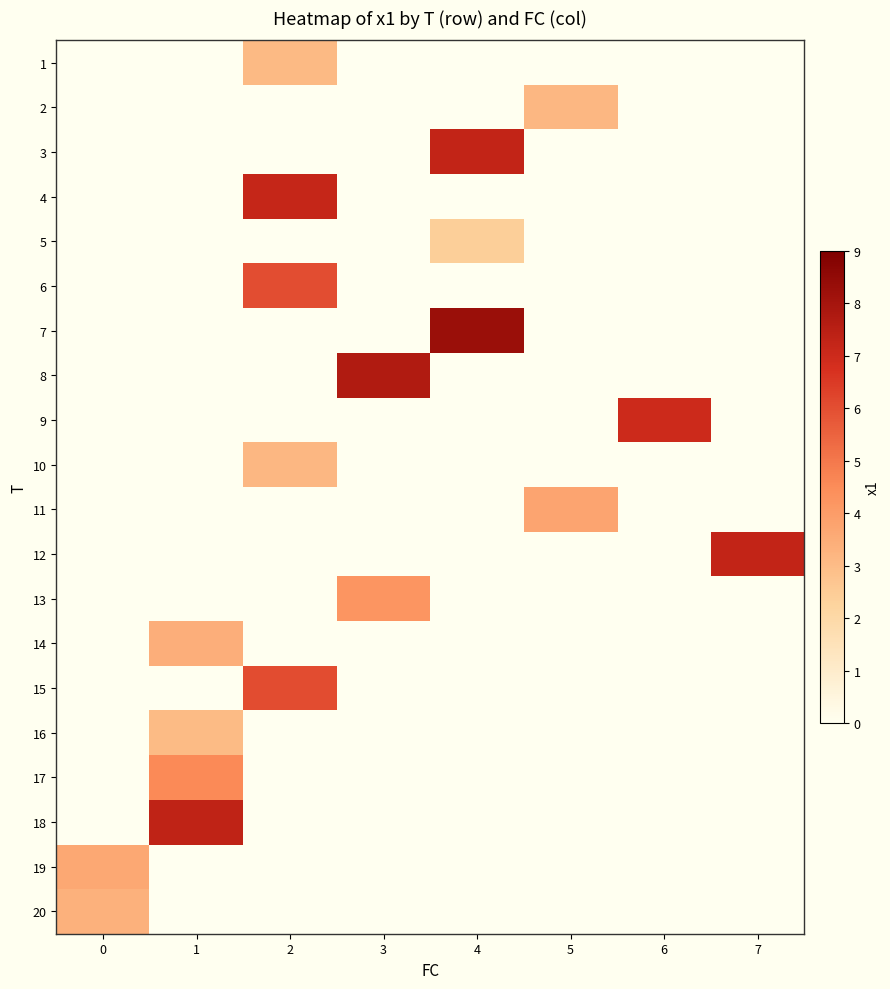

At which category does the chart reach its minimum across all series?

4